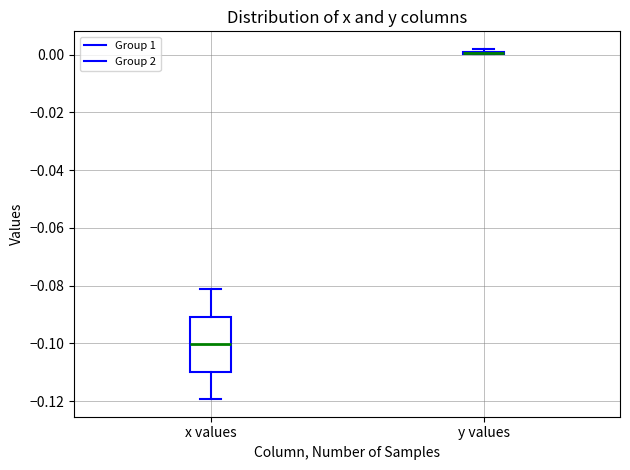

Reading left to right, transcribe this box plot: for each box, give where its median line is, the range the box spans, and where its two whiskers end, as read against the y-axis. The values are not printed on the chart, so give them approximately, as read against the axis.

x values: median -0.100, box -0.110 to -0.090, whiskers -0.120 to -0.082
y values: box collapsed to a line at 0.000, whiskers 0.000 to 0.002